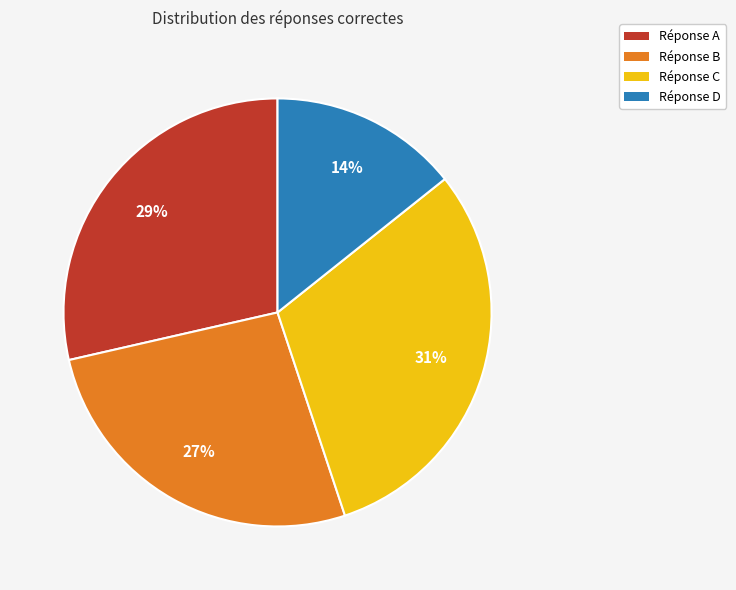

Is there any slice that represents more than half of the pie?

No